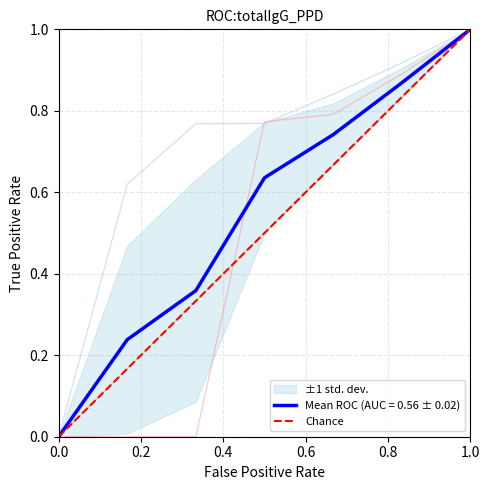

Does the chart have visible grid lines?

Yes